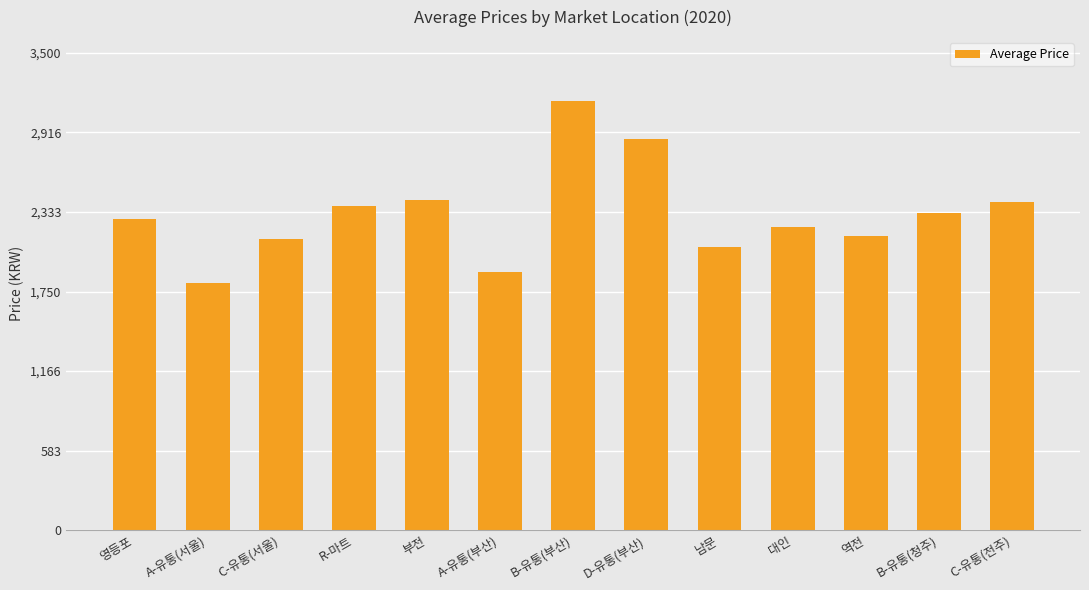

True or false: the data shows 2324 at B-유통(청주).

True